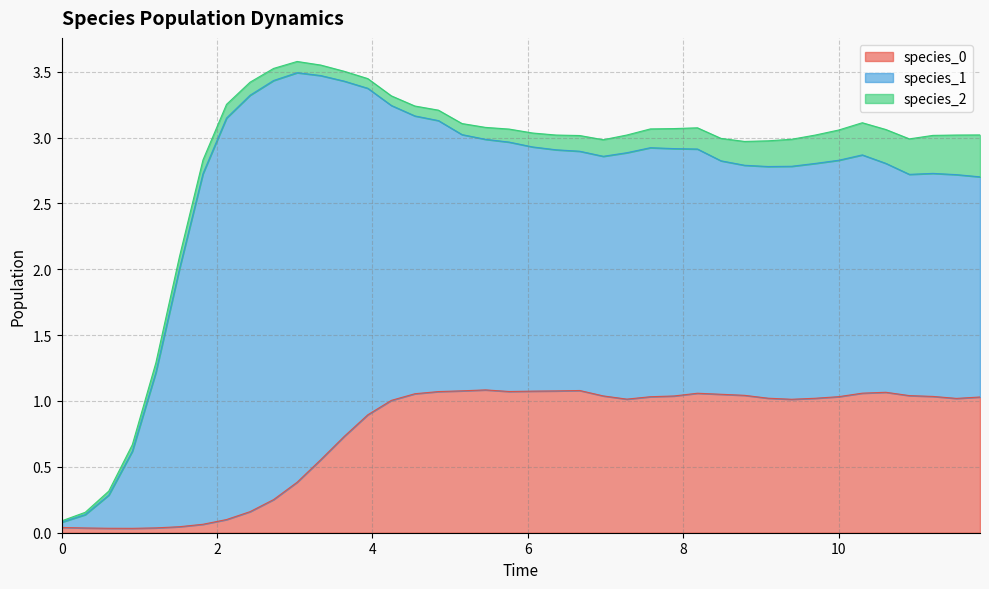

The value of species_1 at 12 is 2.7. True or false?

True